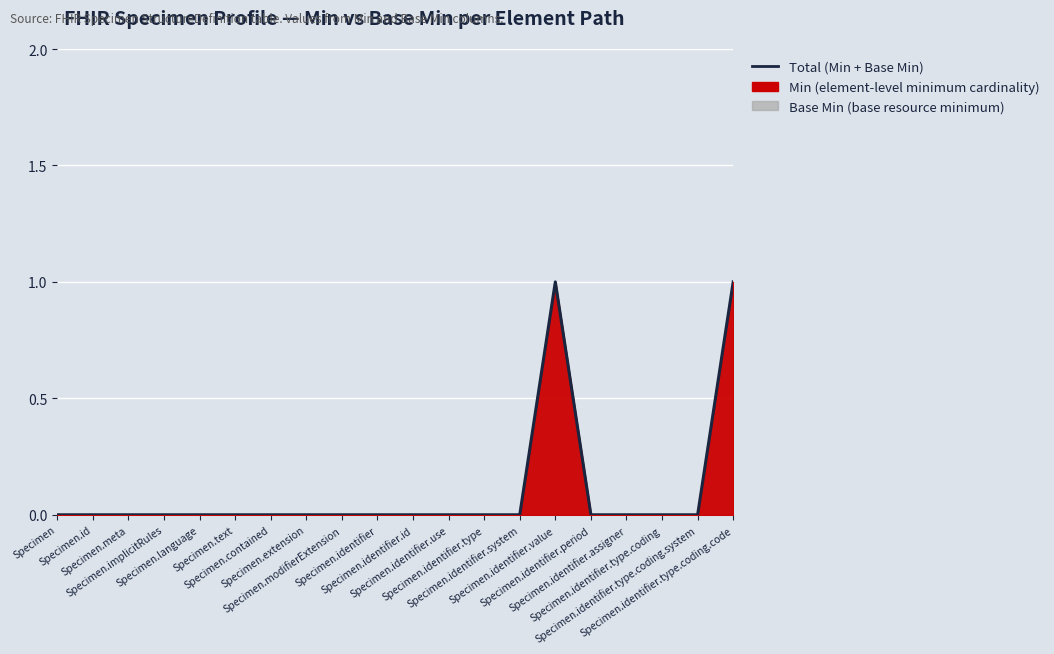

Which label corresponds to the smallest value in the chart?

Specimen